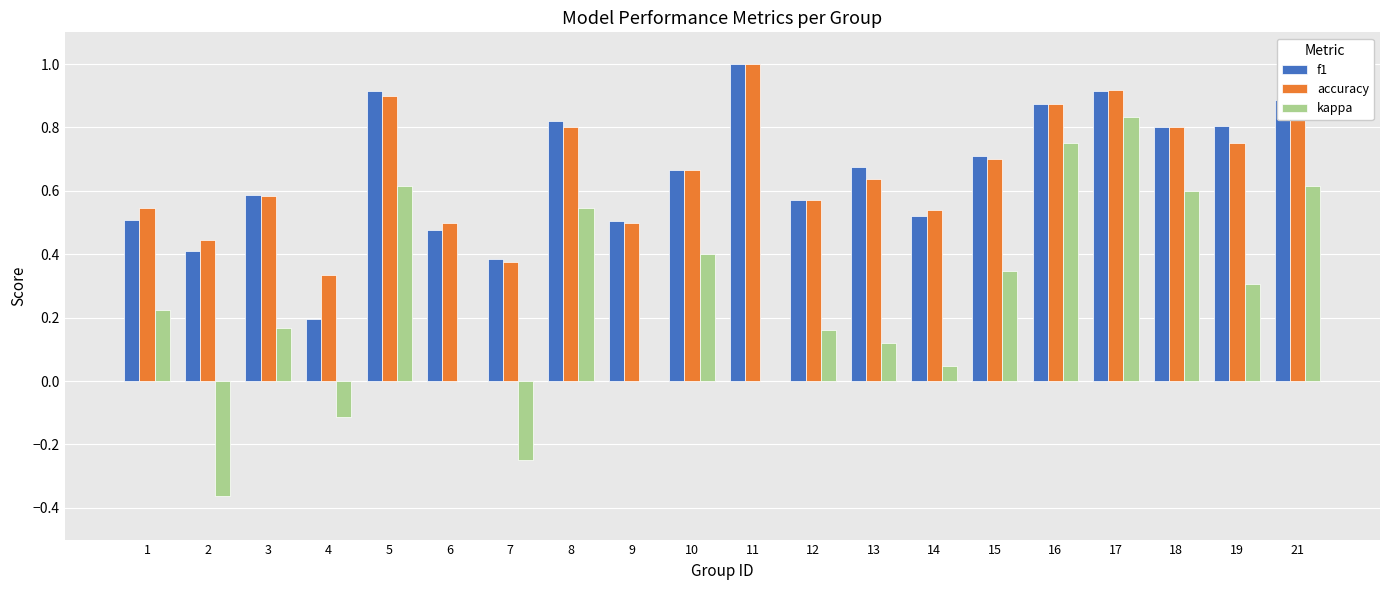

What is the total value across all series at 6?

1.0